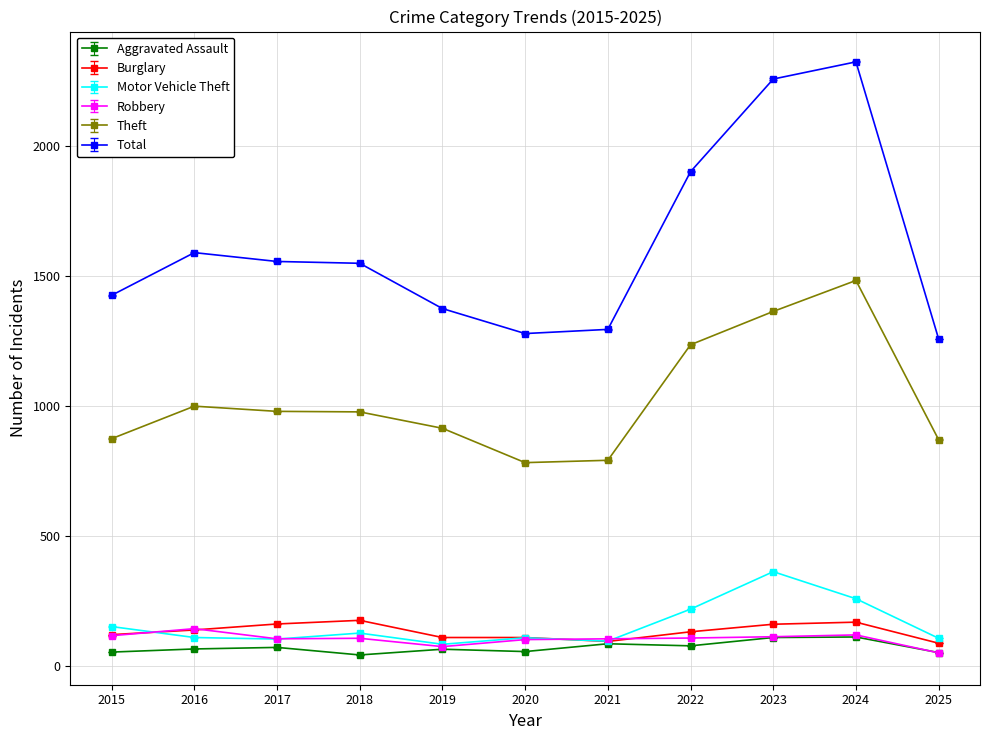

True or false: Theft has more than 1 interior local peaks.

True